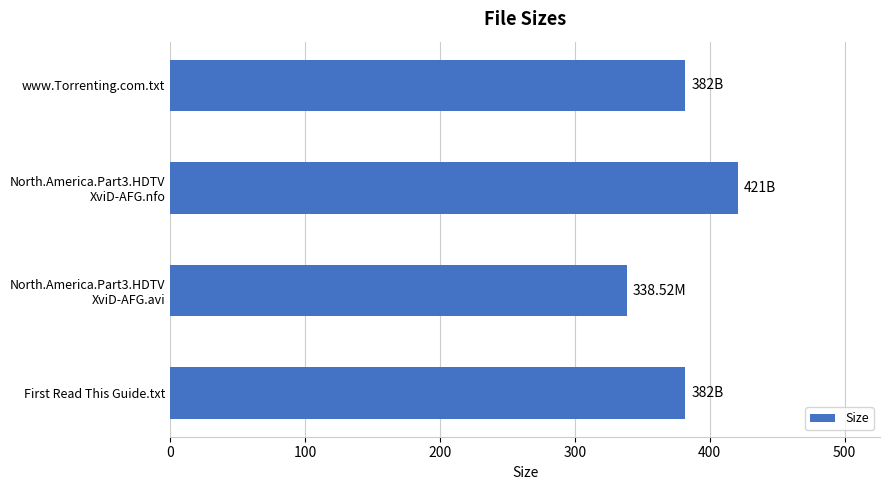

What is the smallest value displayed?

338.5